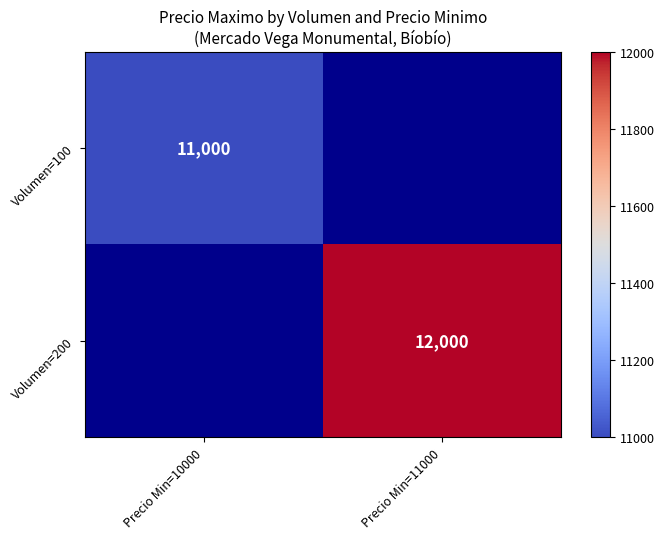

Is the value of Volumen=200 at Precio Min=11000 greater than the value of Volumen=100 at Precio Min=10000?

Yes